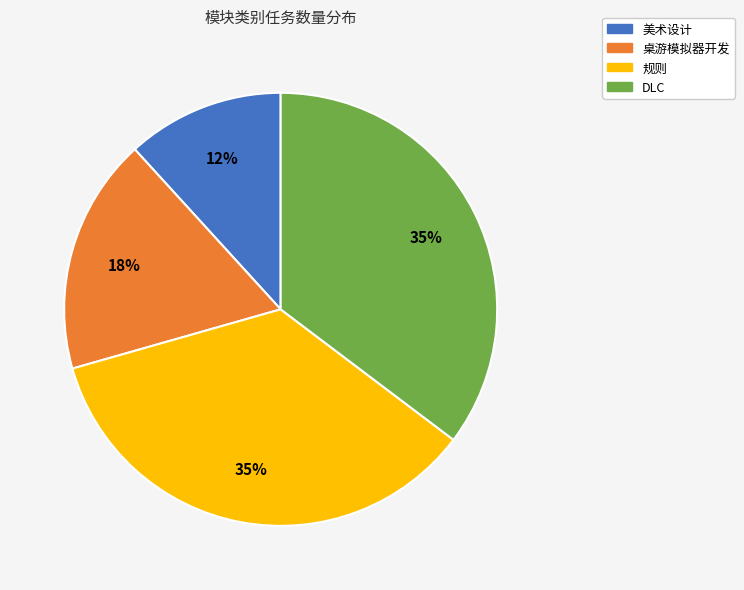

To the nearest percent, what is the average slice percentage?

25%